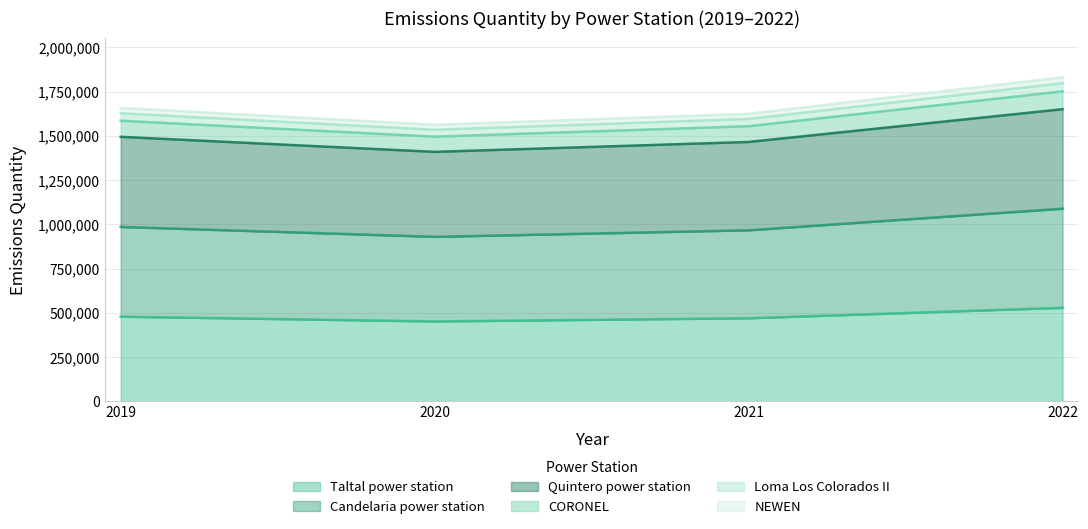

How many data points in CORONEL are above 1586000?

1